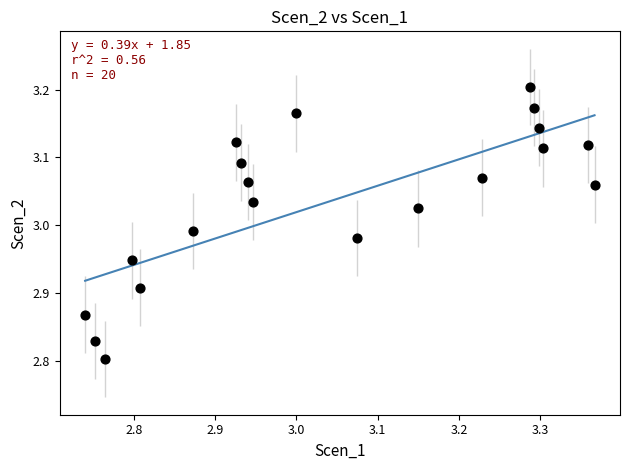

What is the range of Y values (max minus min)?

0.4